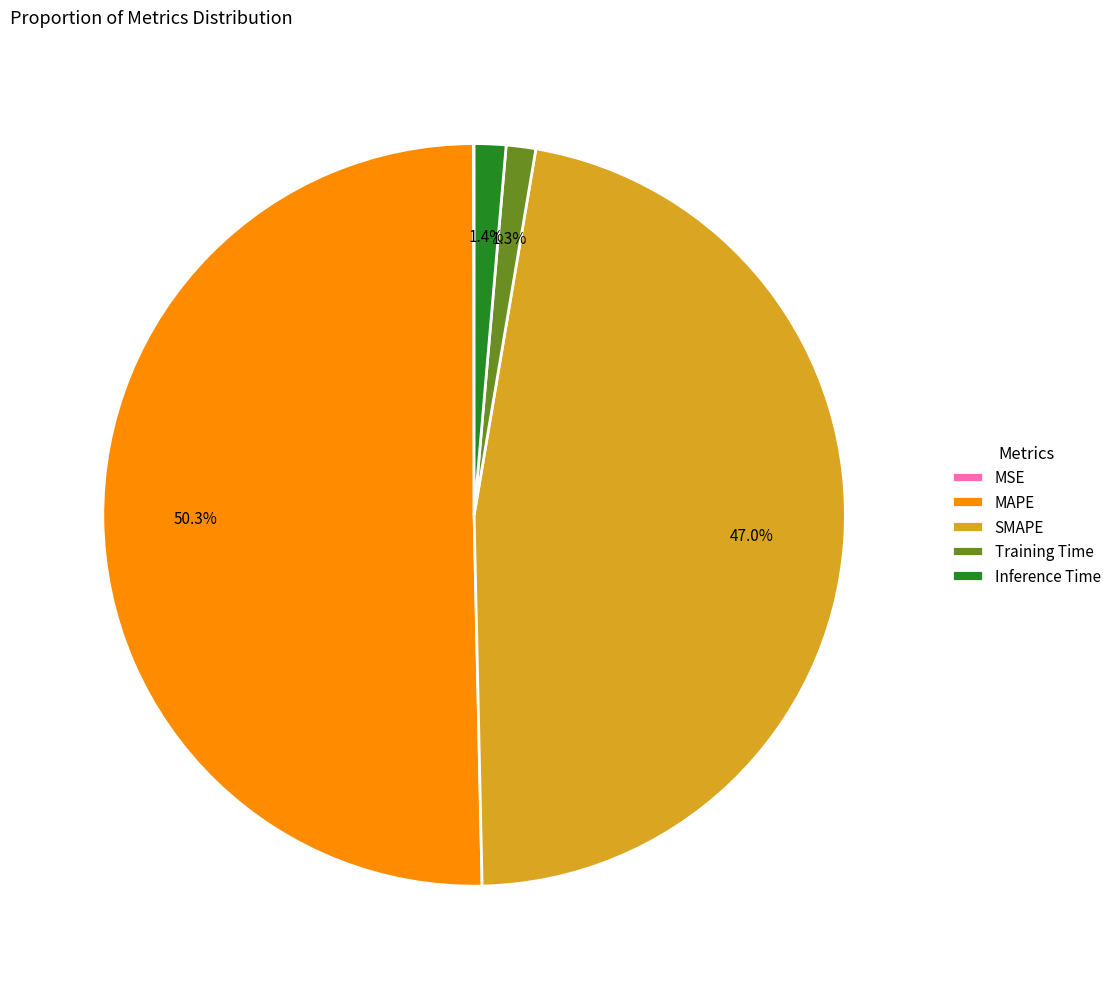

What portion of the pie excludes MAPE?

49.7%